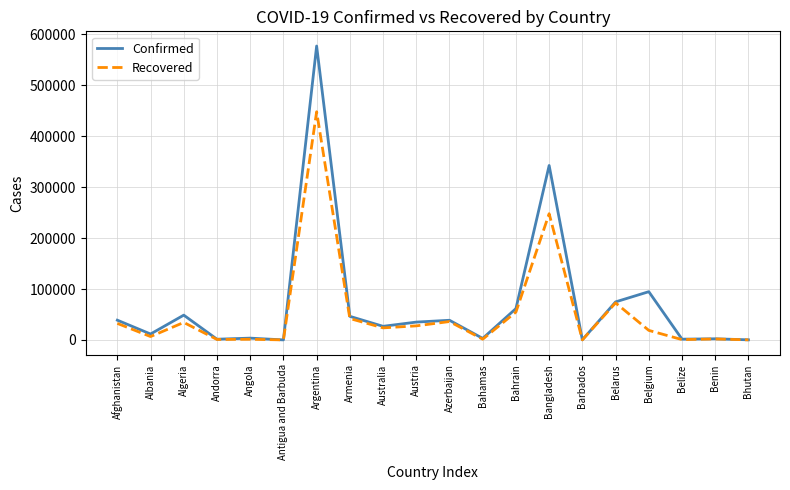

What position from the right is Austria?

11